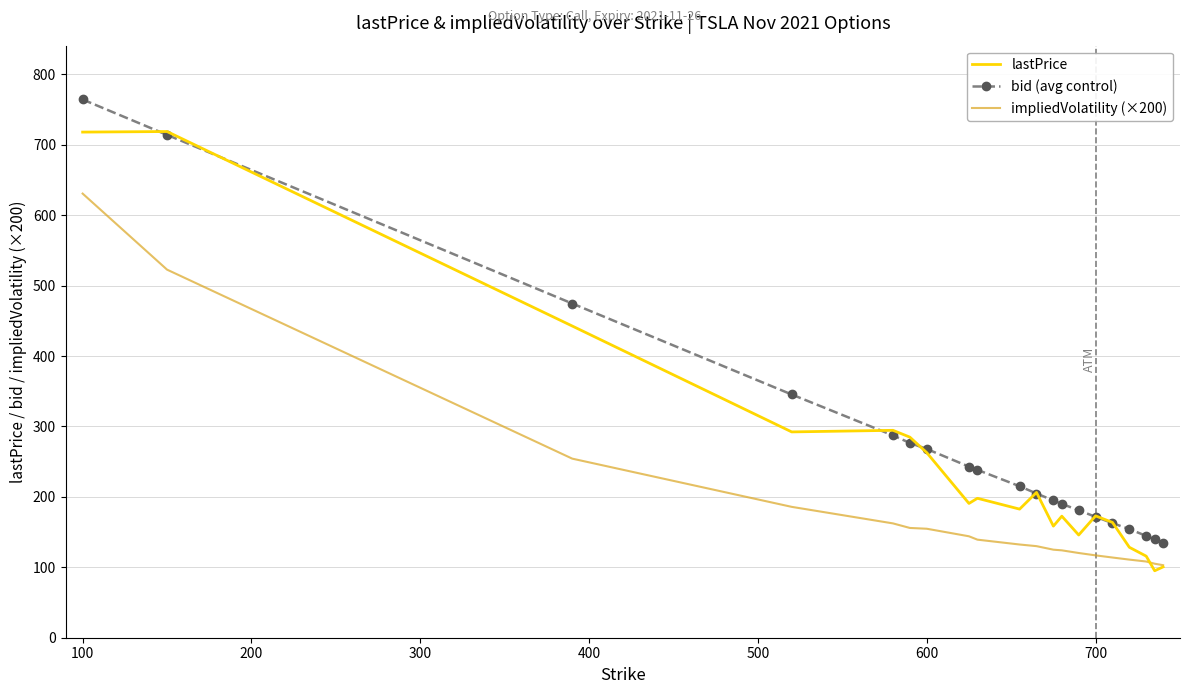

True or false: bid (avg control) and impliedVolatility (×200) intersect in this chart.

False